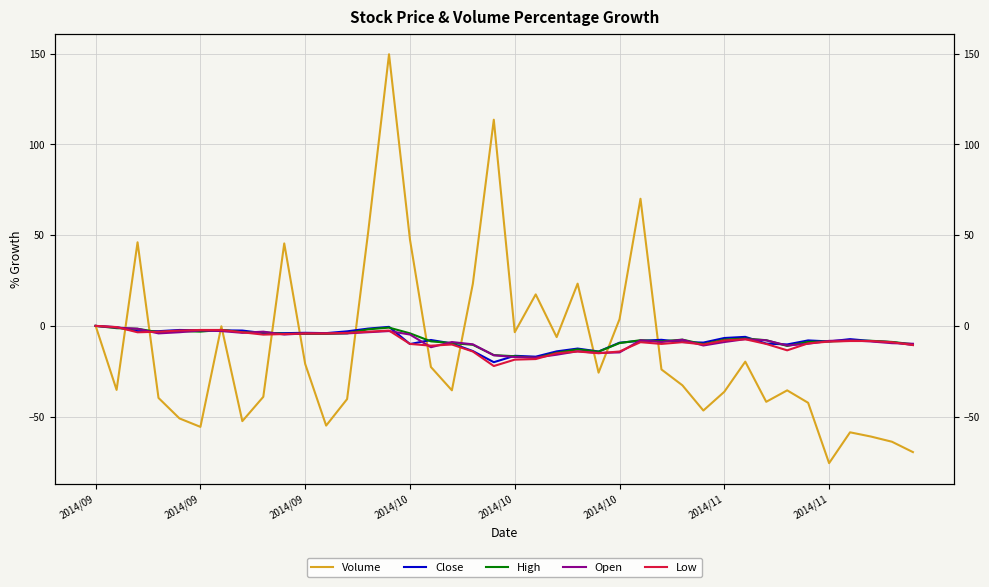

True or false: Volume and Close cross at least once.

True